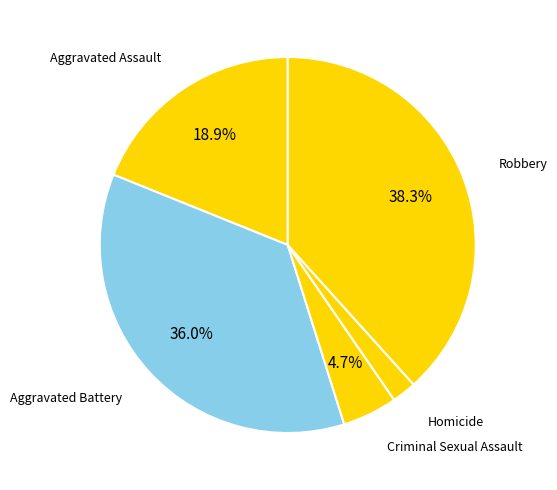

Is there a majority slice in this chart?

No